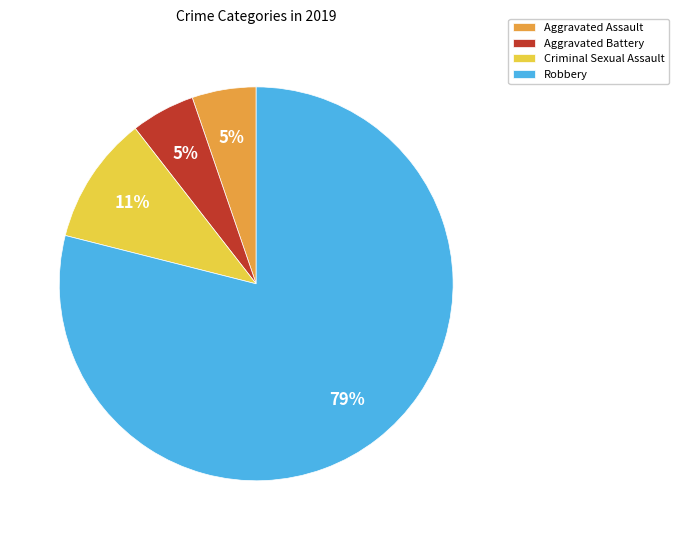

True or false: Criminal Sexual Assault accounts for 16% of the total.

False